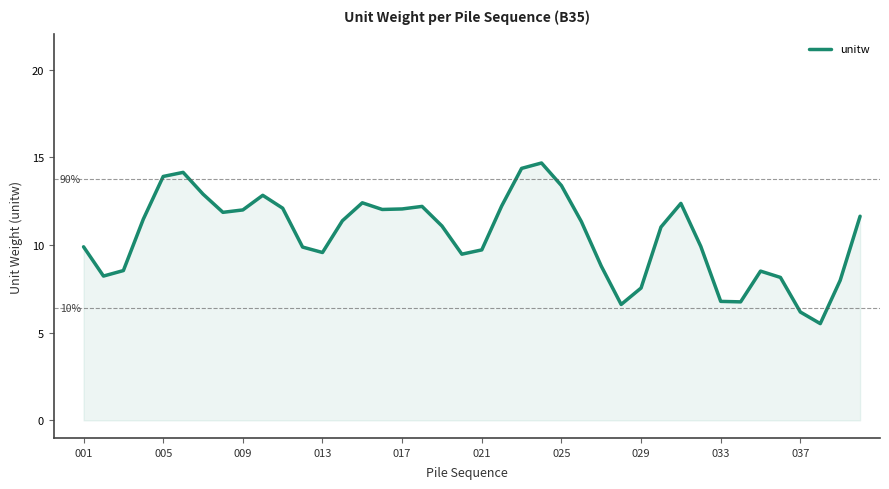

What is the difference between the maximum and minimum values?

9.2